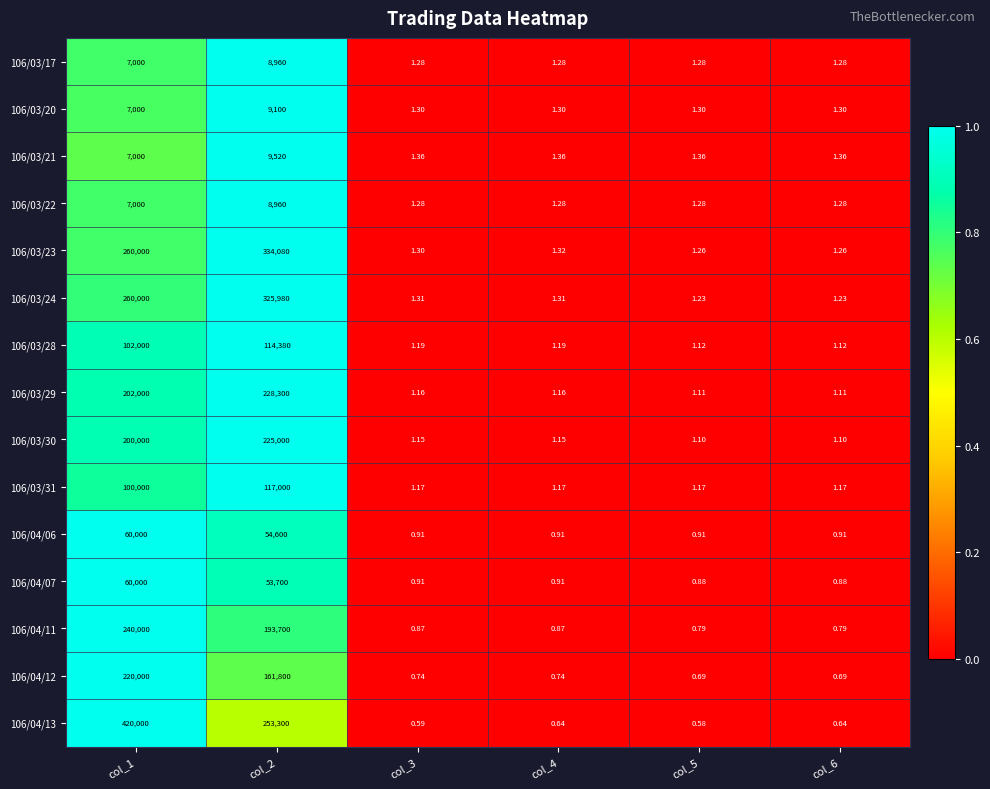

Which series has the largest total across all categories?

106/04/13